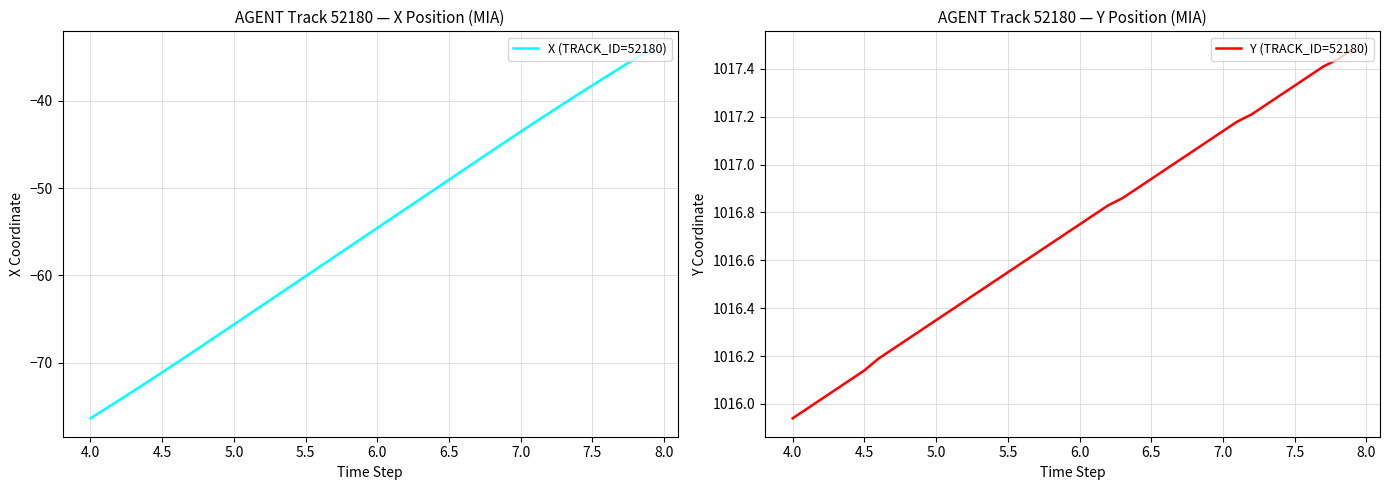

What is the difference between the maximum and minimum values in the Y (TRACK_ID=52180) series?

1.5